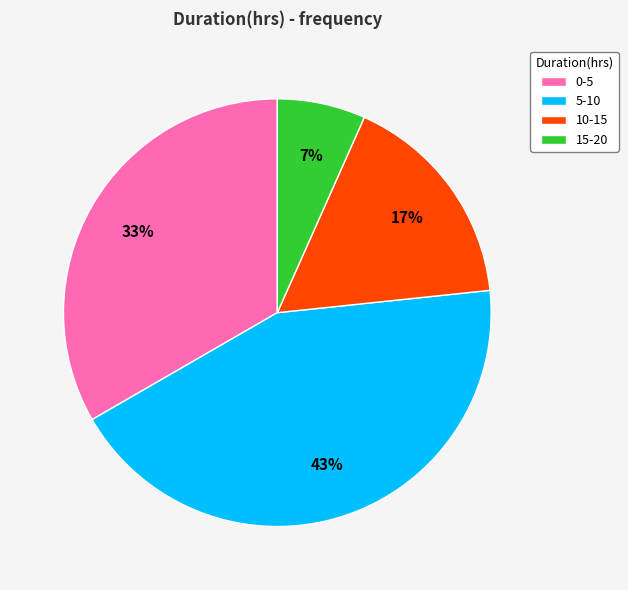

Which slice is the largest?

5-10